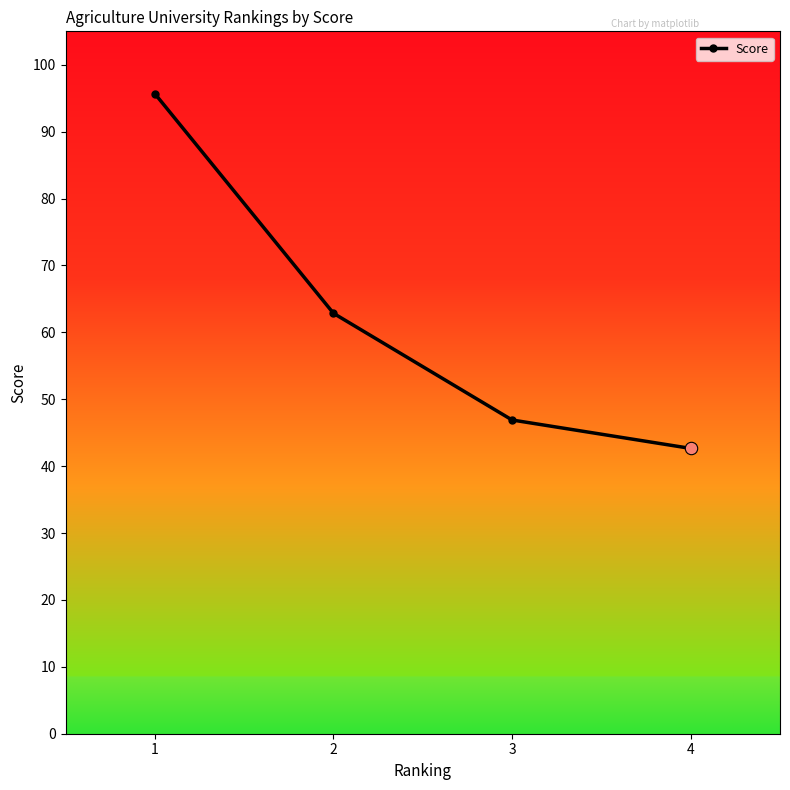

Between 4 and 3, which is larger?

3